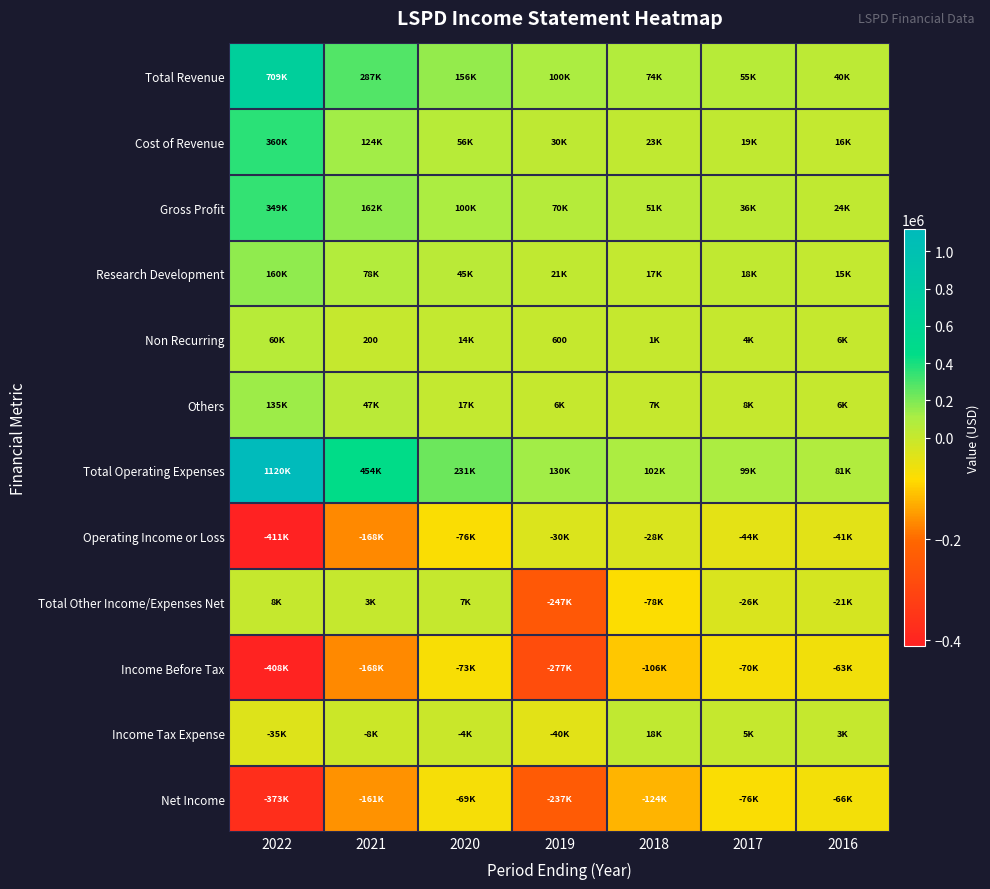

True or false: Non Recurring has a value of 317 at 2019.

False